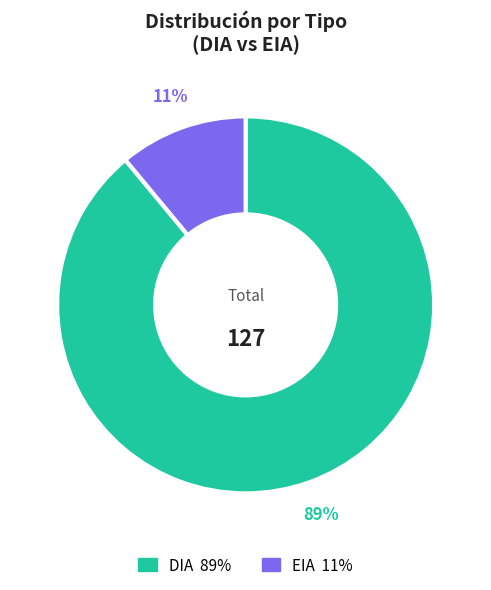

Approximately how many times larger is the value at DIA compared to EIA?

8.1